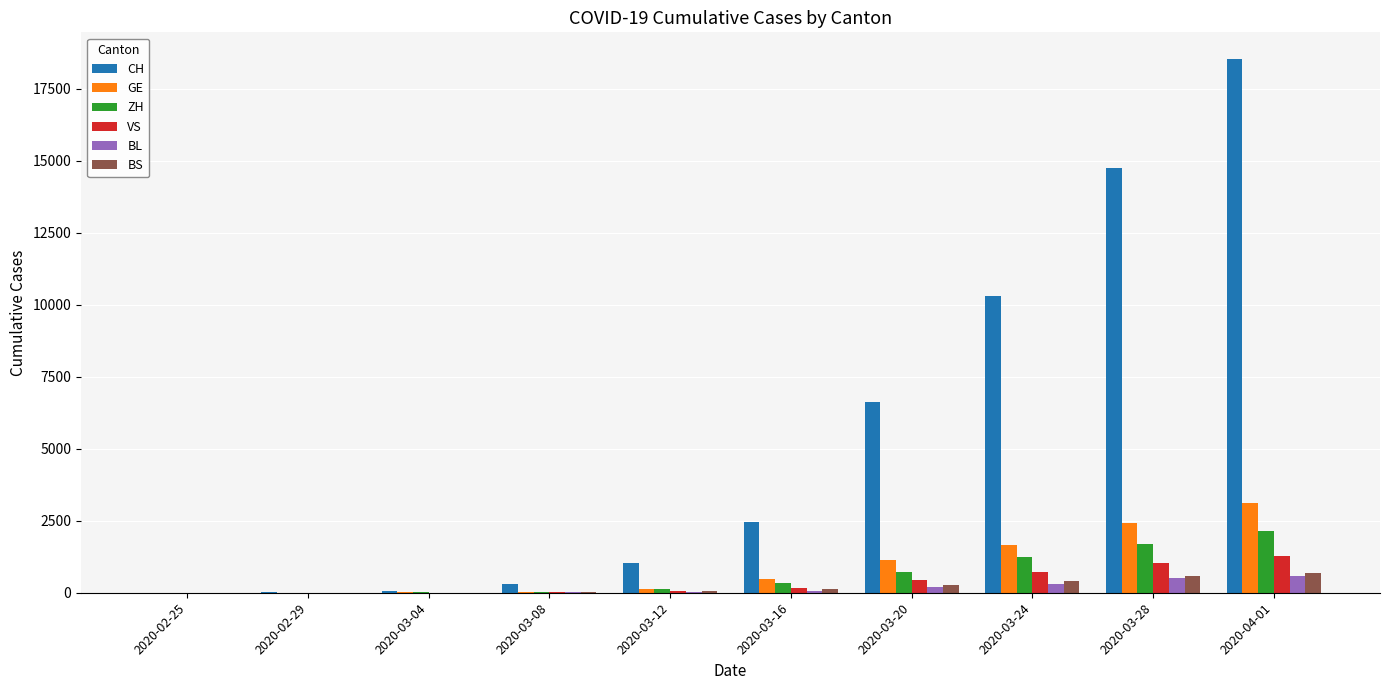

What is the sum of all VS values?

3706